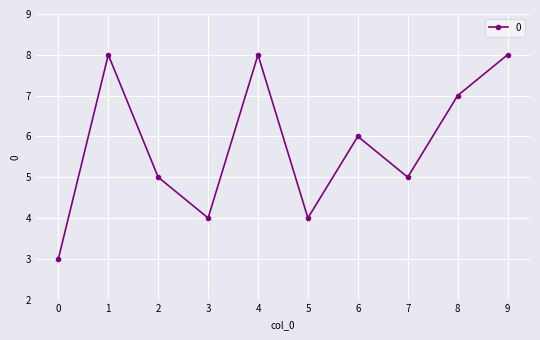

How many points are higher than both their immediate neighbors (excluding endpoints)?

3